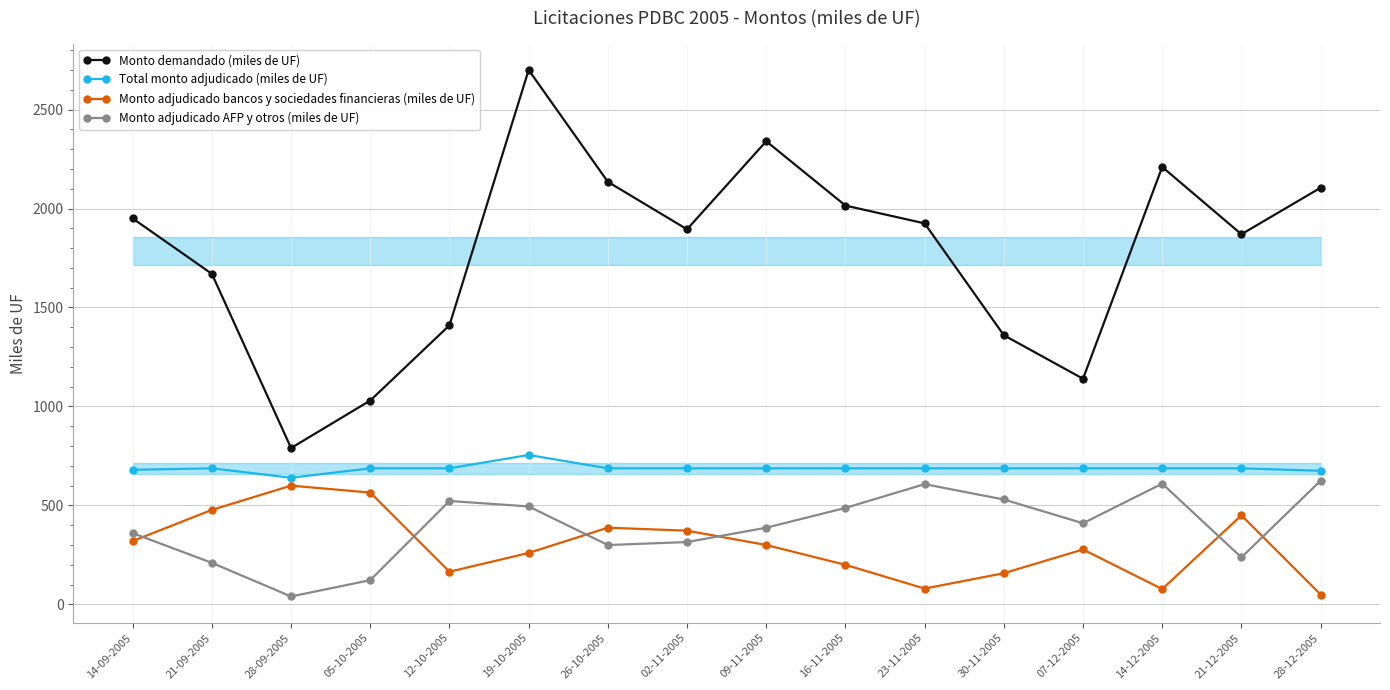

Which category has the lowest value in the Monto adjudicado bancos y sociedades financieras (miles de UF) series?

28-12-2005